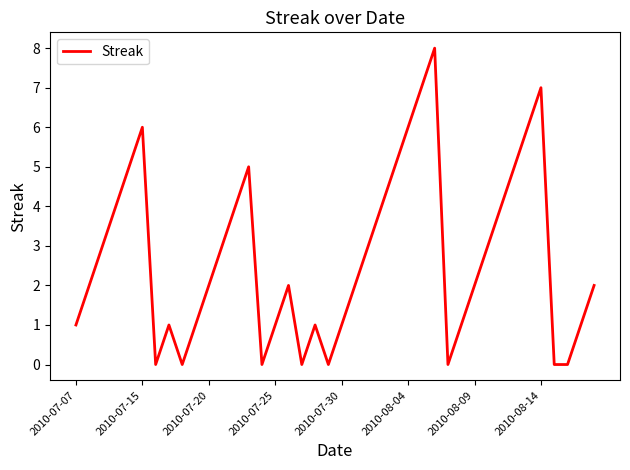

What is the greatest value displayed?

8